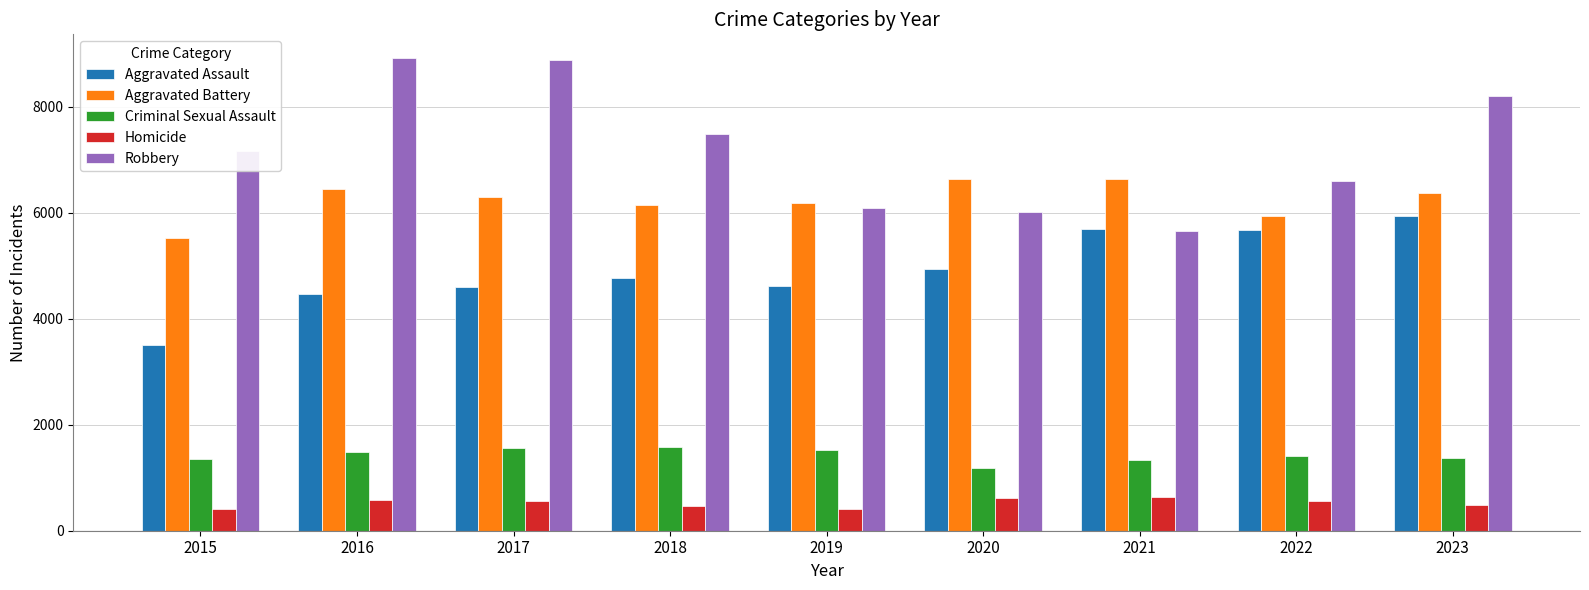

Read the Robbery value at 2021, to the nearest 50.

5650